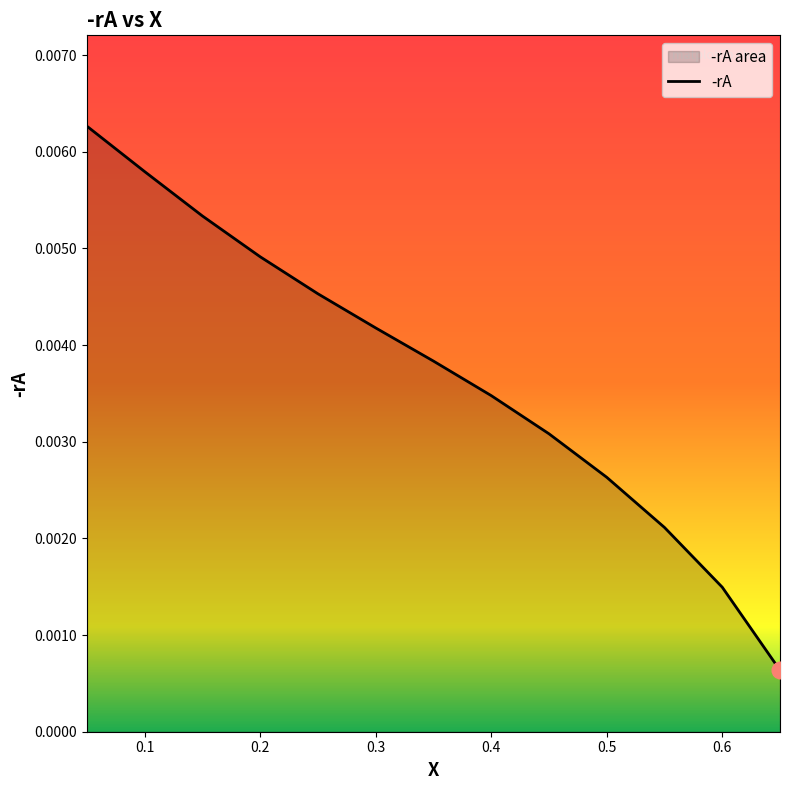

The chart shows a value of 0.0 at 0.55. True or false?

False